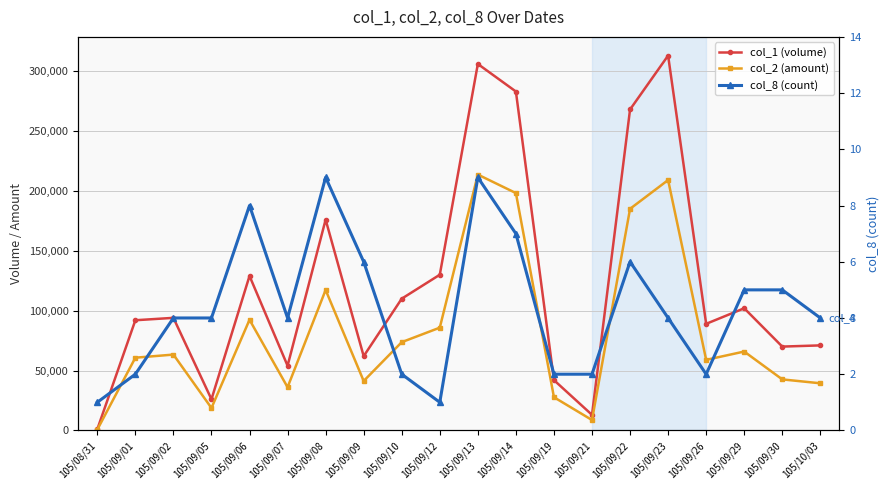

Where is the first local minimum for col_1 (volume)?

105/09/05